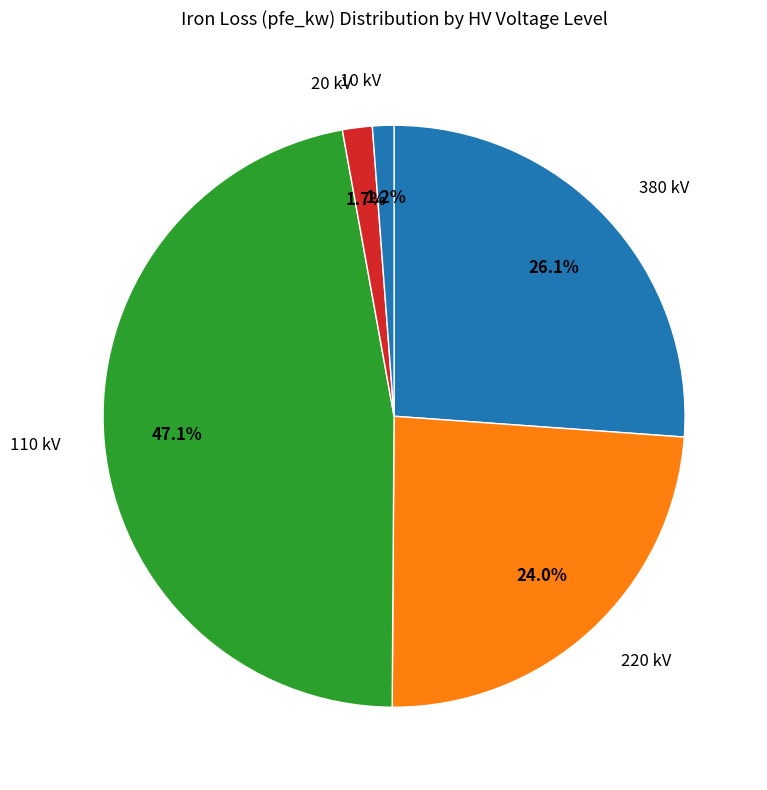

Between 20 kV and 110 kV, which is larger?

110 kV